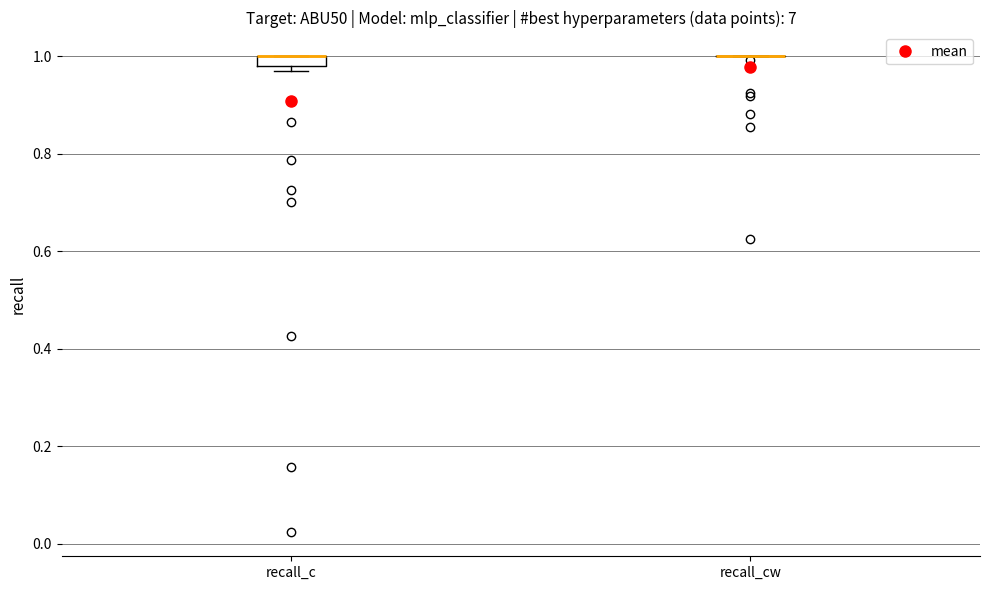

Comparing the boxes themselves (not the whiskers), which one is the tallest?

recall_c